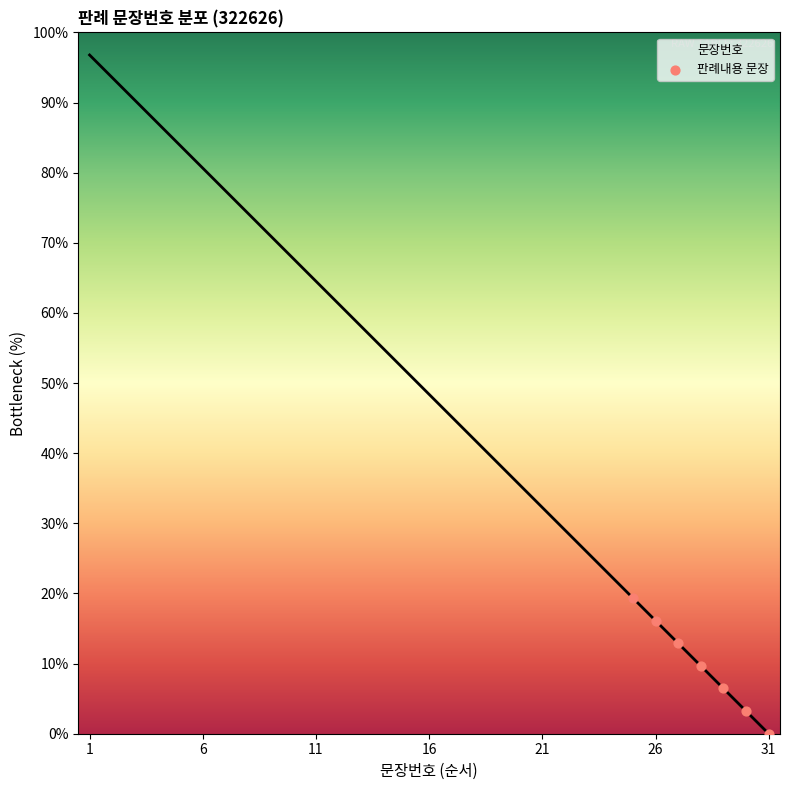

What is the average X value?

28.0